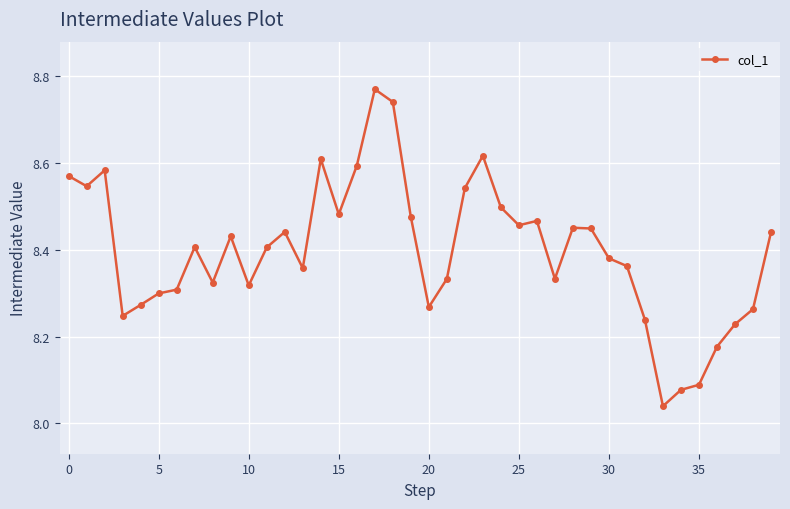

What is the difference between the second highest and second lowest values?

0.7